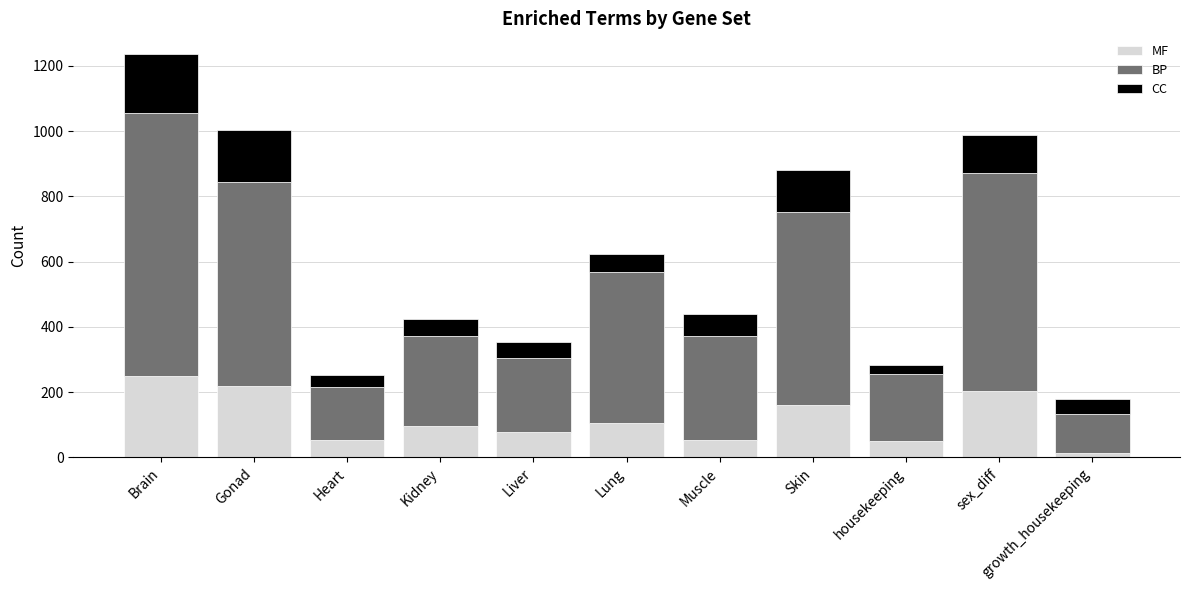

Count the number of categories in the chart.

11